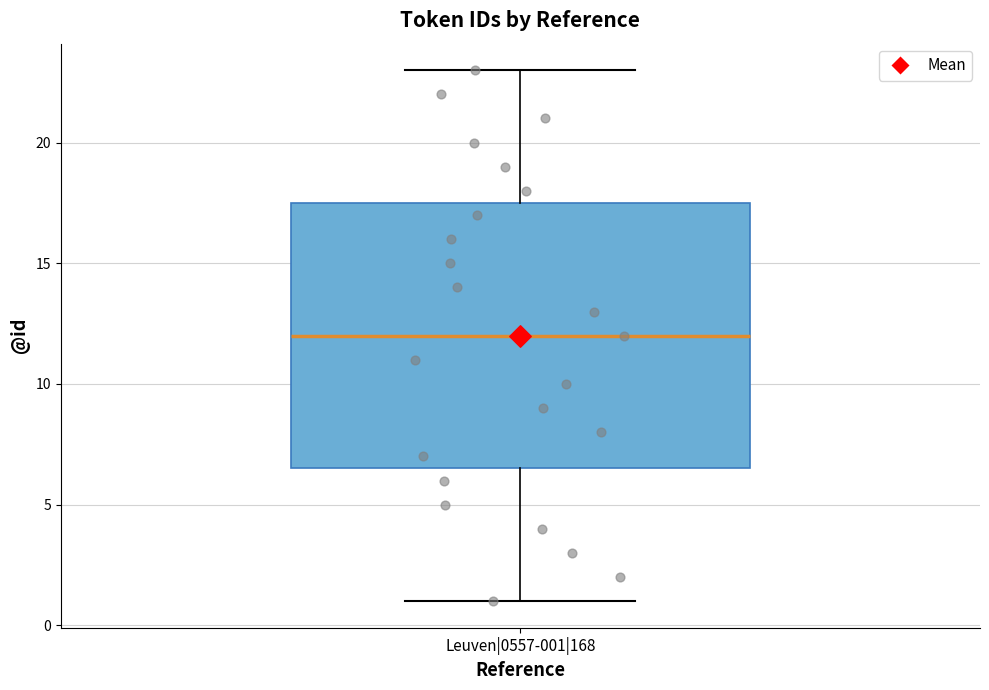

Read this box plot against the y-axis: the position of the median line, the range covered by the box, and the ends of both whiskers. The values are not printed on the chart, so give them approximately, as read against the axis.

median 12.0, box 6.5 to 17.5, whiskers 1.0 to 23.0